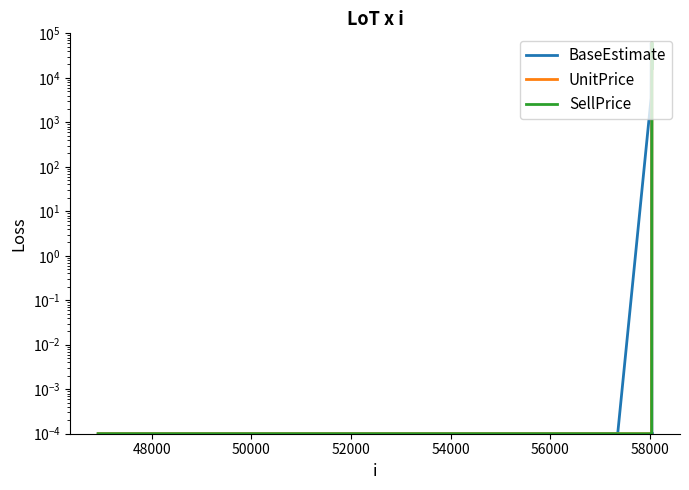

Does the chart display data point markers on the line(s)?

No